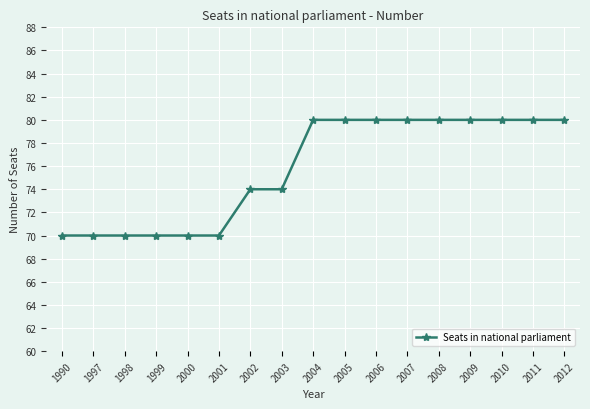

Reading left to right, list all the values displayed in this chart.

1990=70	1997=70	1998=70	1999=70	2000=70	2001=70	2002=74	2003=74	2004=80	2005=80	2006=80	2007=80	2008=80	2009=80	2010=80	2011=80	2012=80